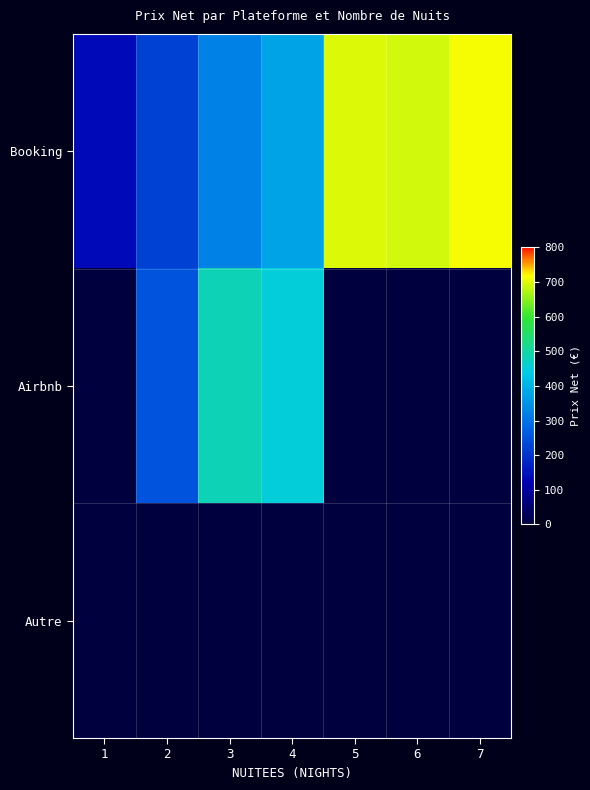

At which category does the chart reach its minimum across all series?

1